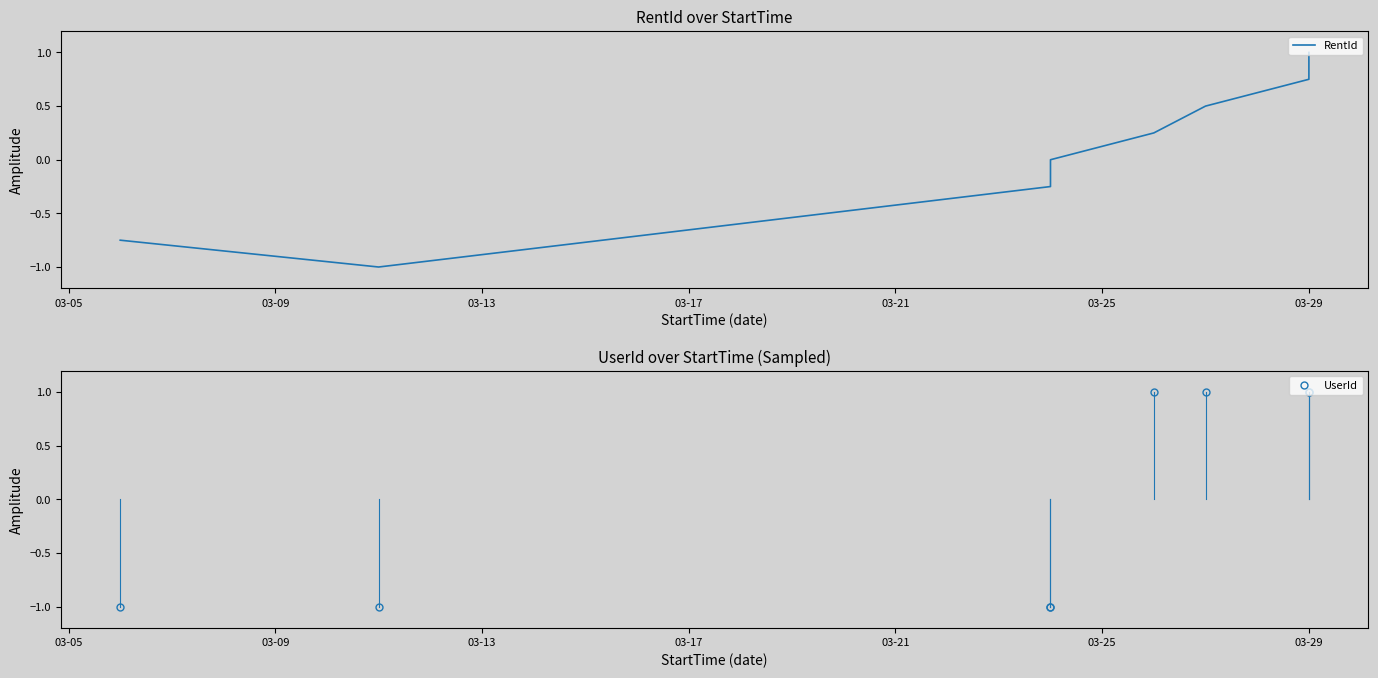

How many lines are shown in the chart?

2